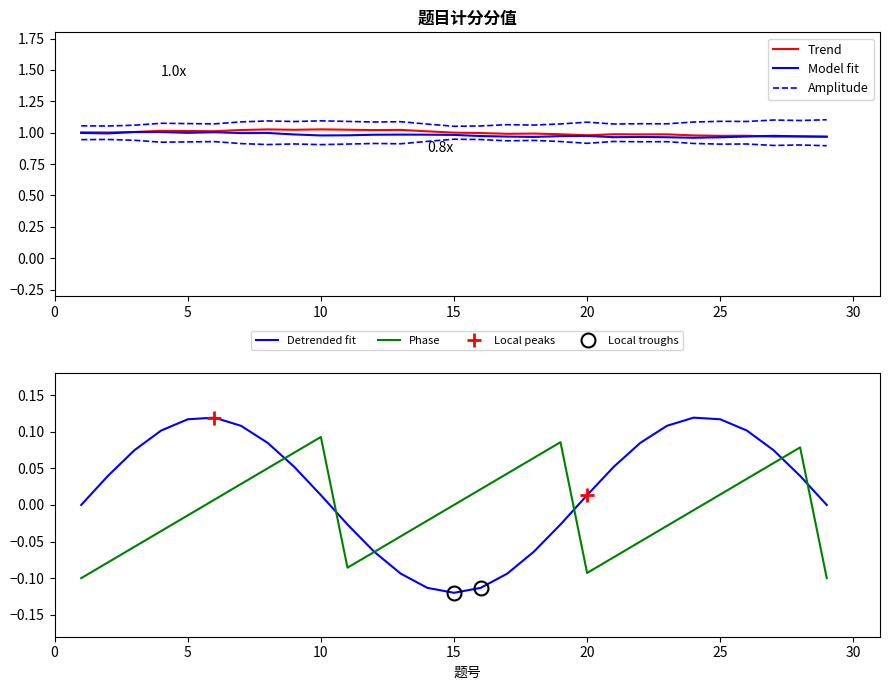

True or false: 计分分值 has a value of 1 at 5.

False